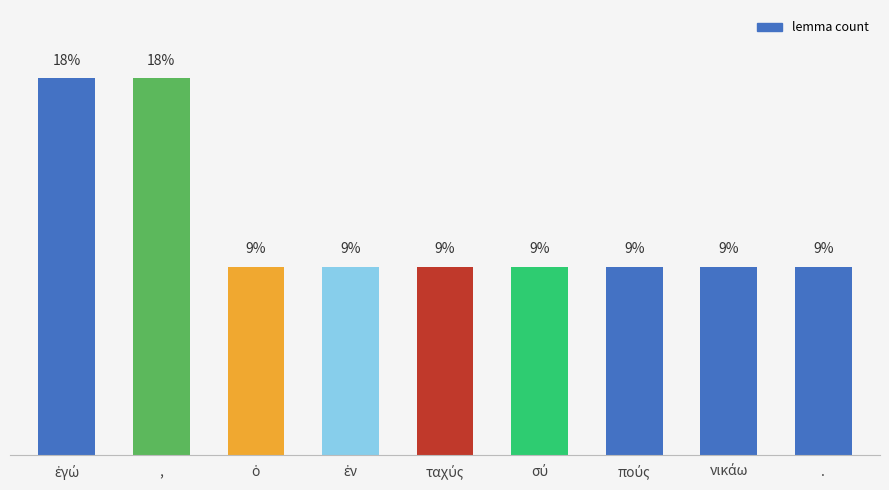

What is the difference between the maximum and second lowest values?

9.1